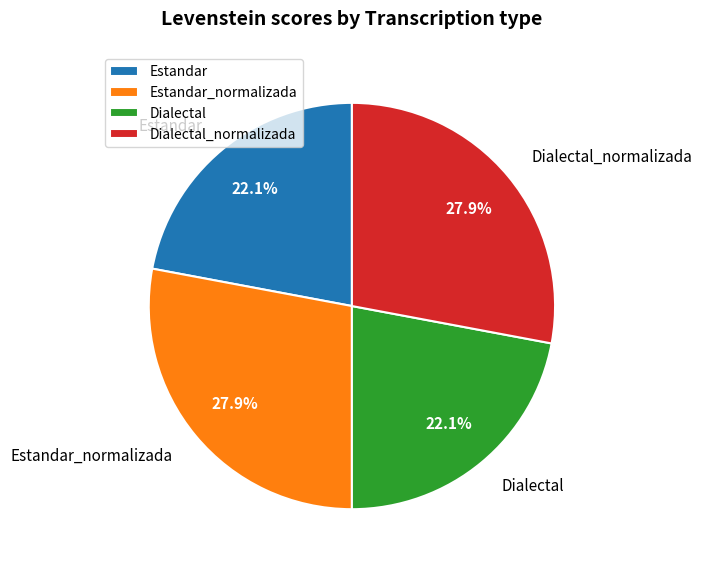

Is it true that Dialectal is 15% of the pie?

False